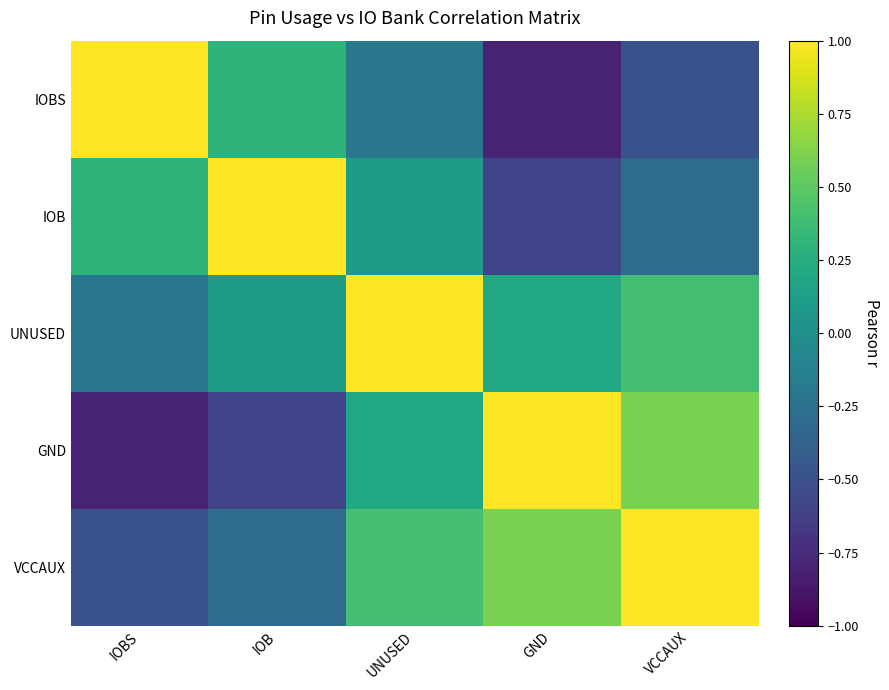

Rank the series by their maximum value, from lowest to highest.

IOBS, IOB, UNUSED, GND, VCCAUX